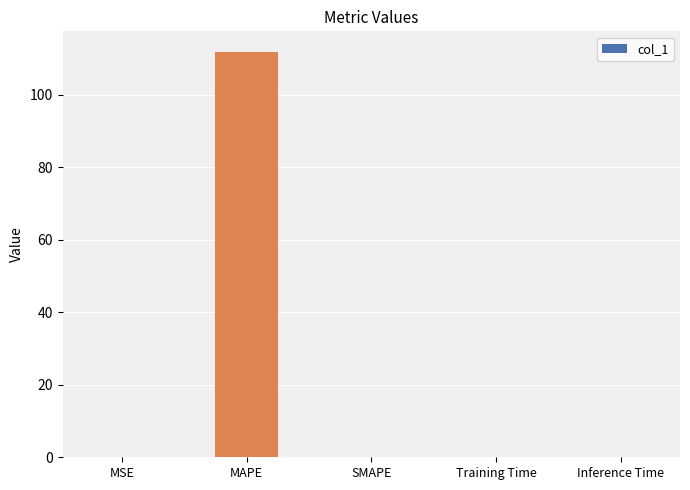

The value at SMAPE is 0.0. True or false?

True